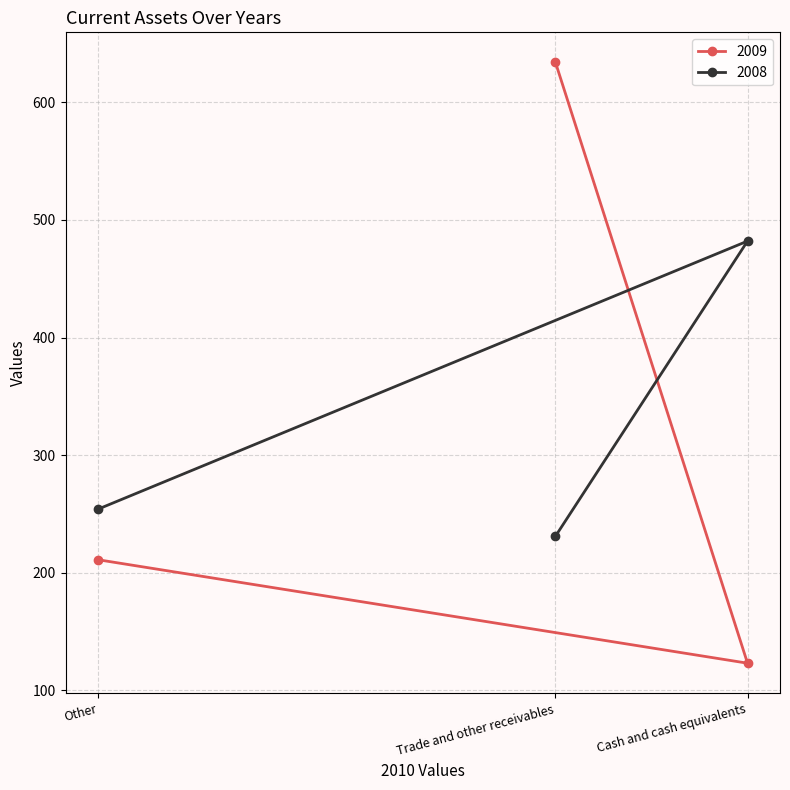

At how many categories does at least one series exceed 235?

3